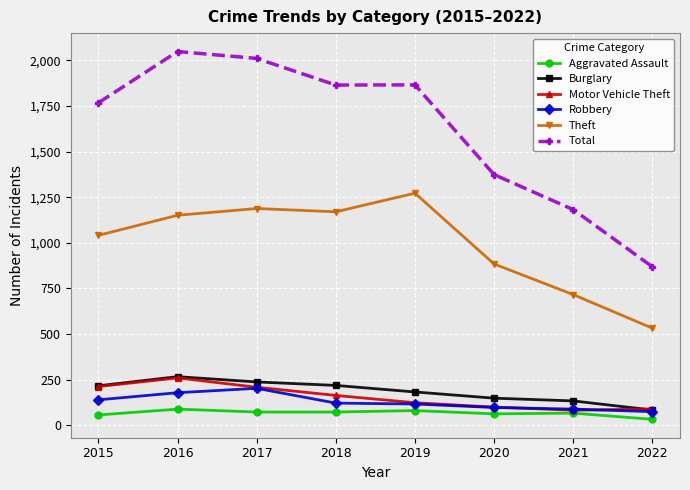

What is the lowest value of the Theft series?

532